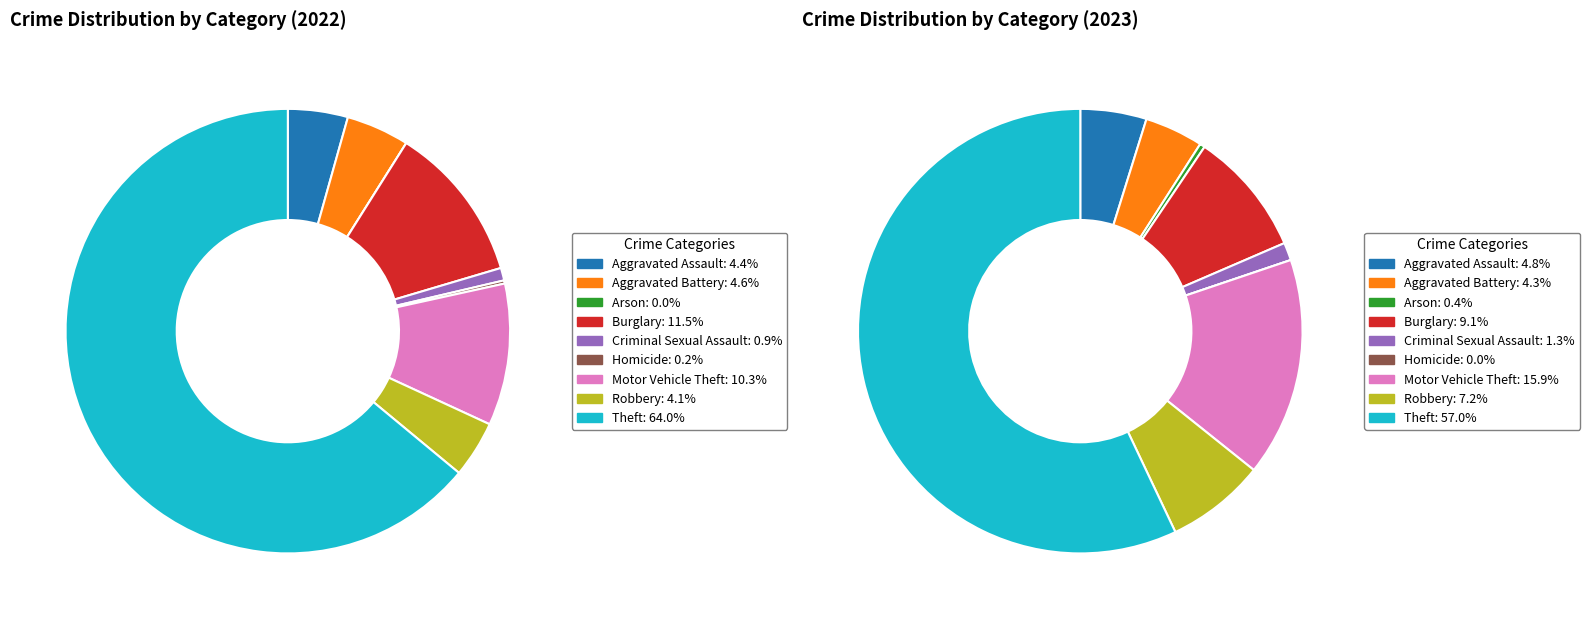

Is there any slice that represents more than half of the pie?

Yes